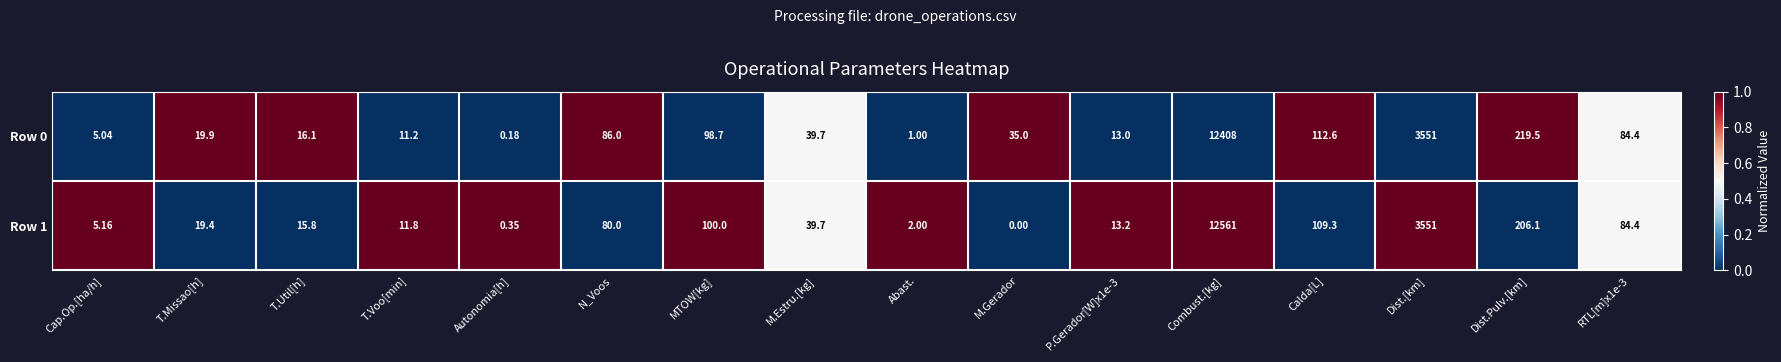

What is the difference between the highest and lowest values at Cap.Op.[ha/h]?

0.1